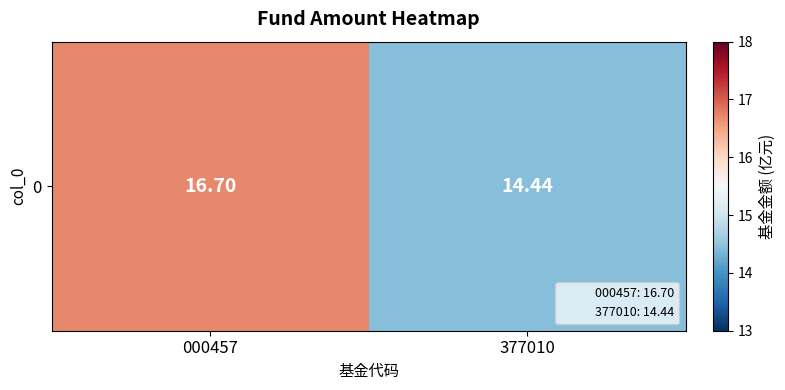

What is the difference between the maximum and minimum values?

2.3